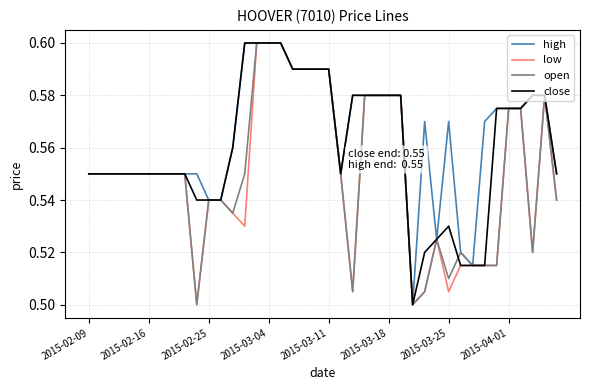

What are all the series names shown in the legend?

high, low, open, close